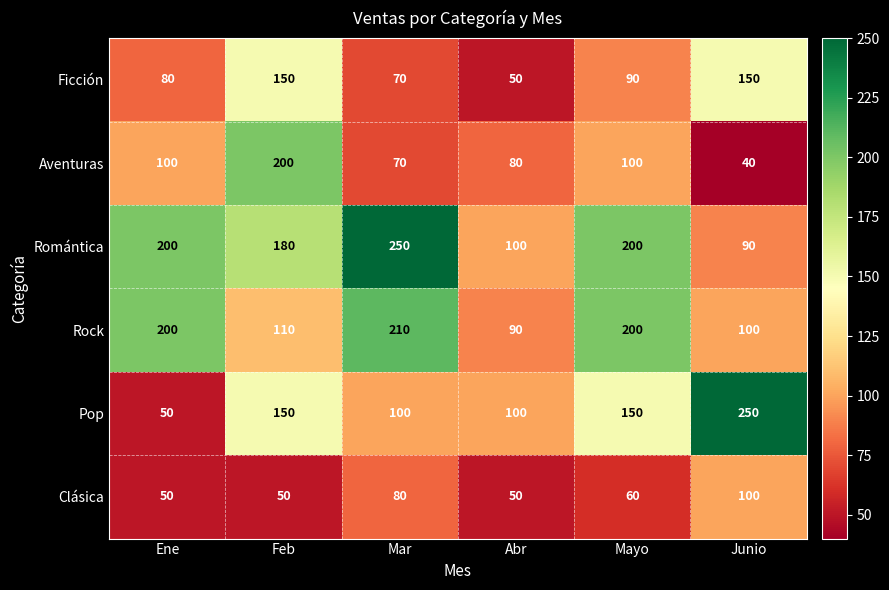

How many series are shown in this chart?

6